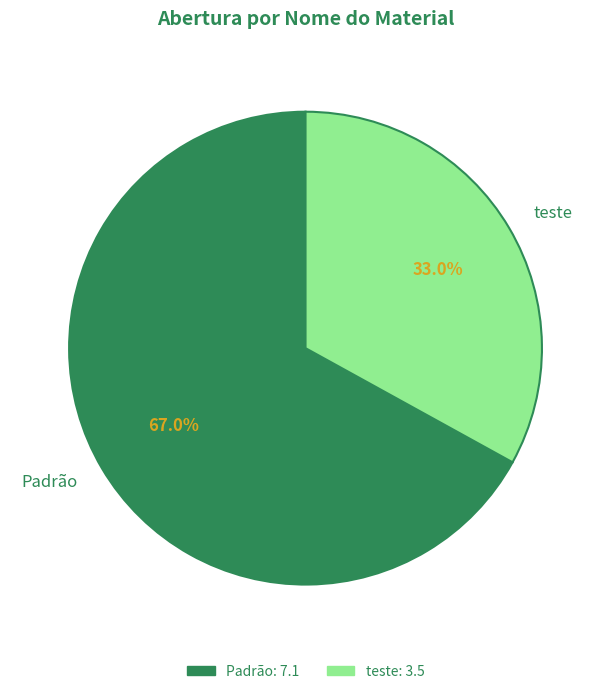

To the nearest percent, what percentage of the pie is Padrão?

67%